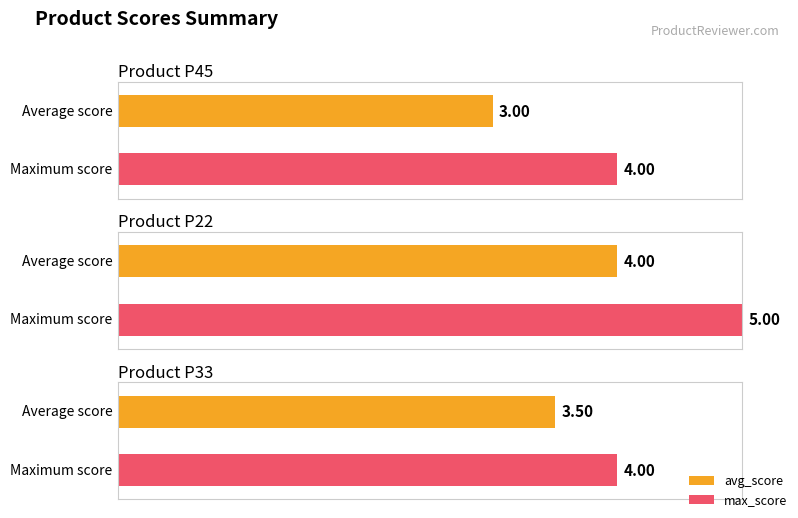

Rank the series at P33 from lowest to highest value.

avg_score, max_score